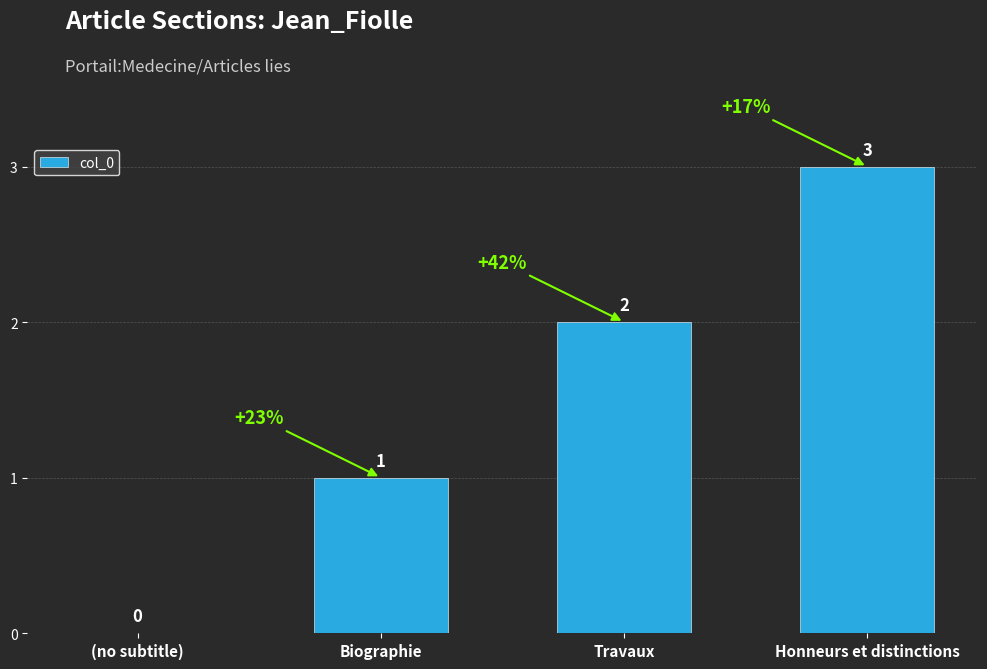

Count the number of data series in this chart.

1